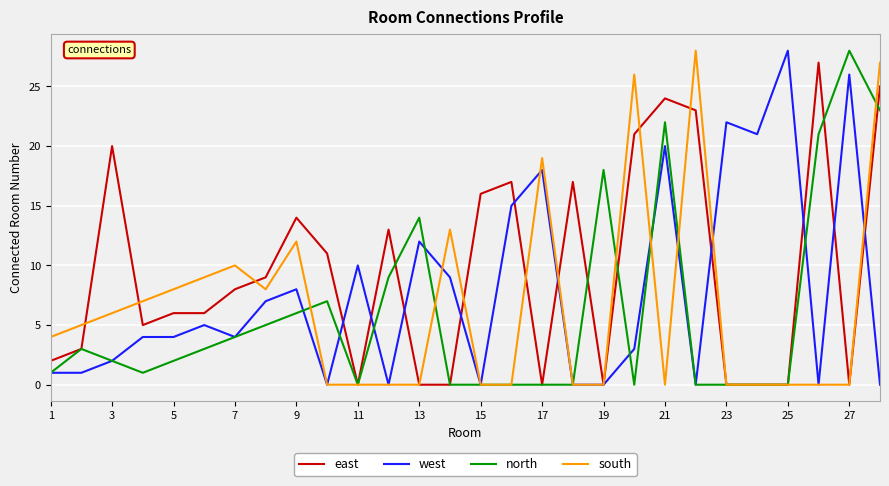

What is the sum of all south values?

182